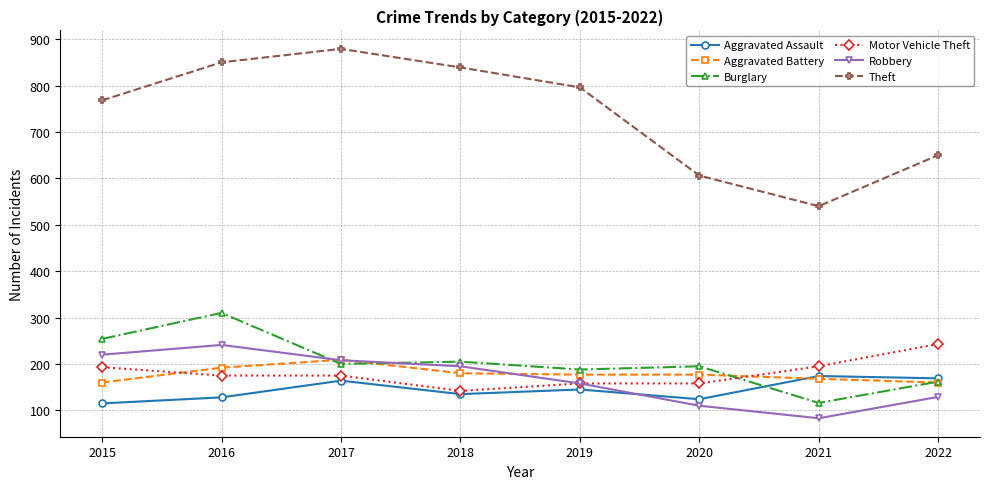

How many lines are shown in the chart?

6